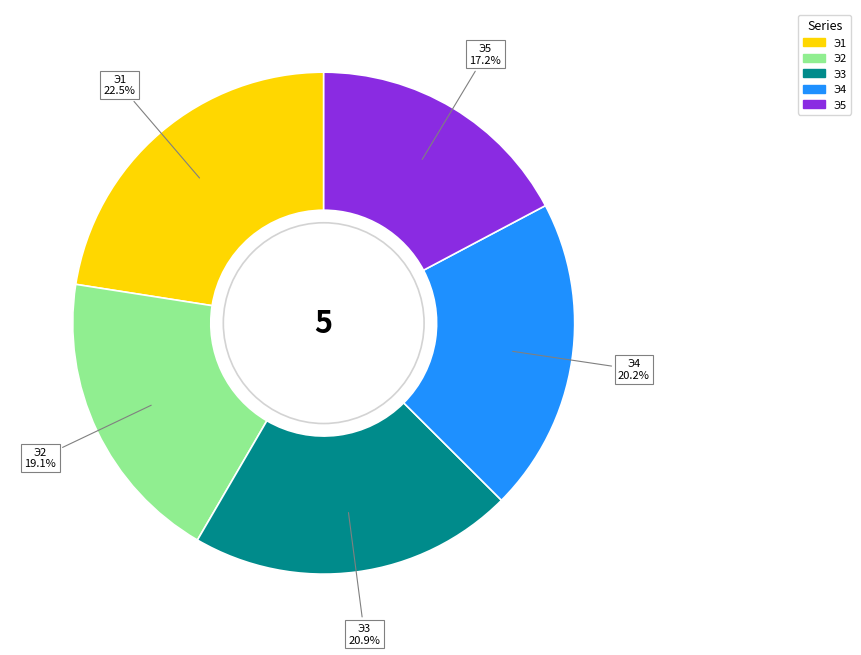

Does Э4 represent more than half of the total?

No